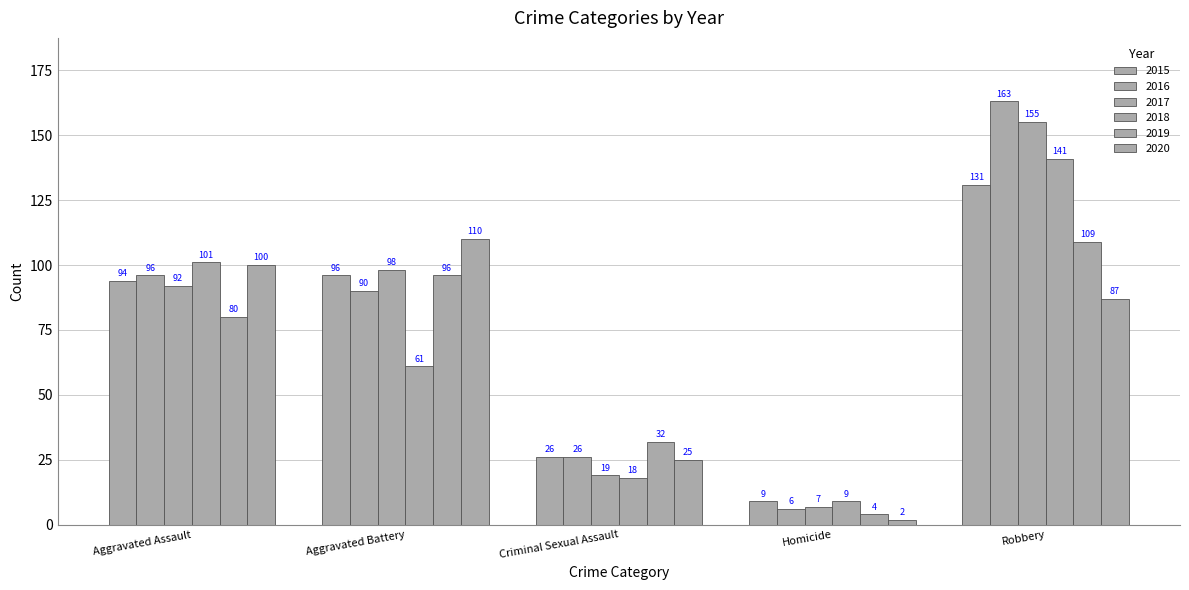

At which category is the sum across all series the highest?

Robbery